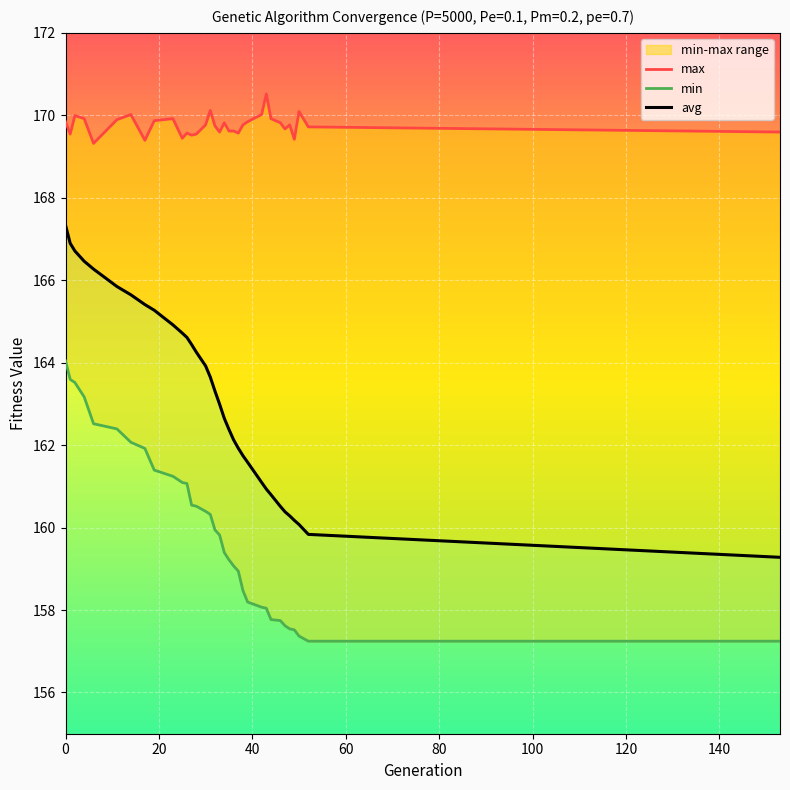

Rank the series by their average value, from lowest to highest.

min, avg, max